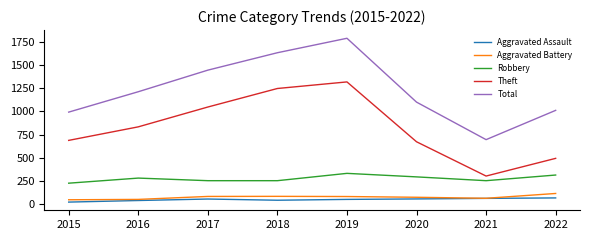

What are all the series names shown in the legend?

Aggravated Assault, Aggravated Battery, Robbery, Theft, Total